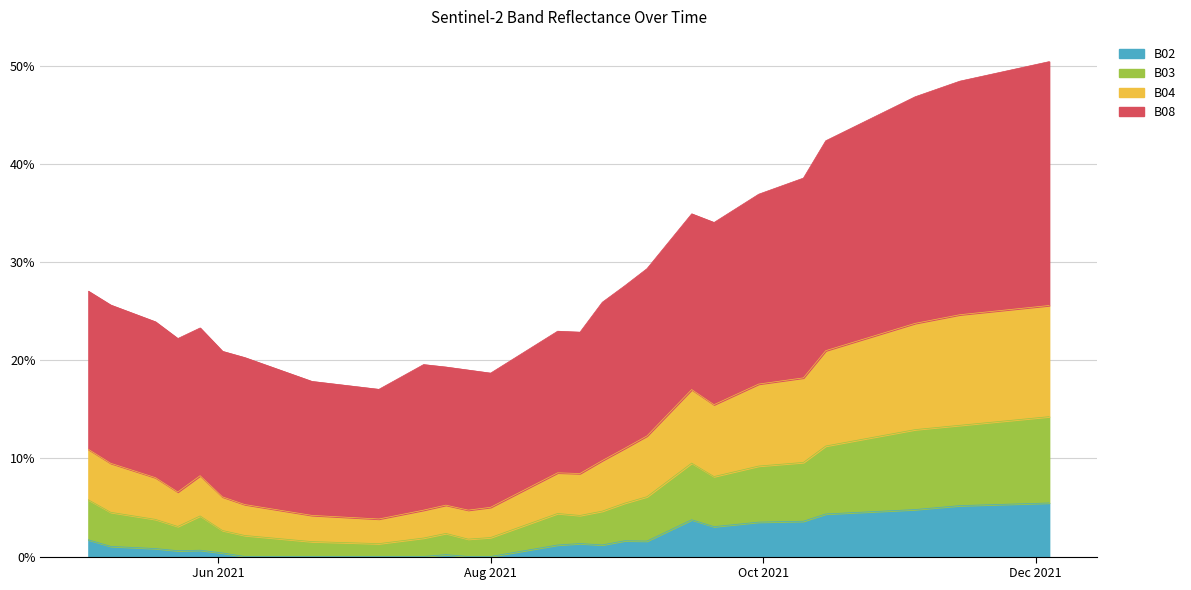

Which series has the largest range (max minus min)?

B08